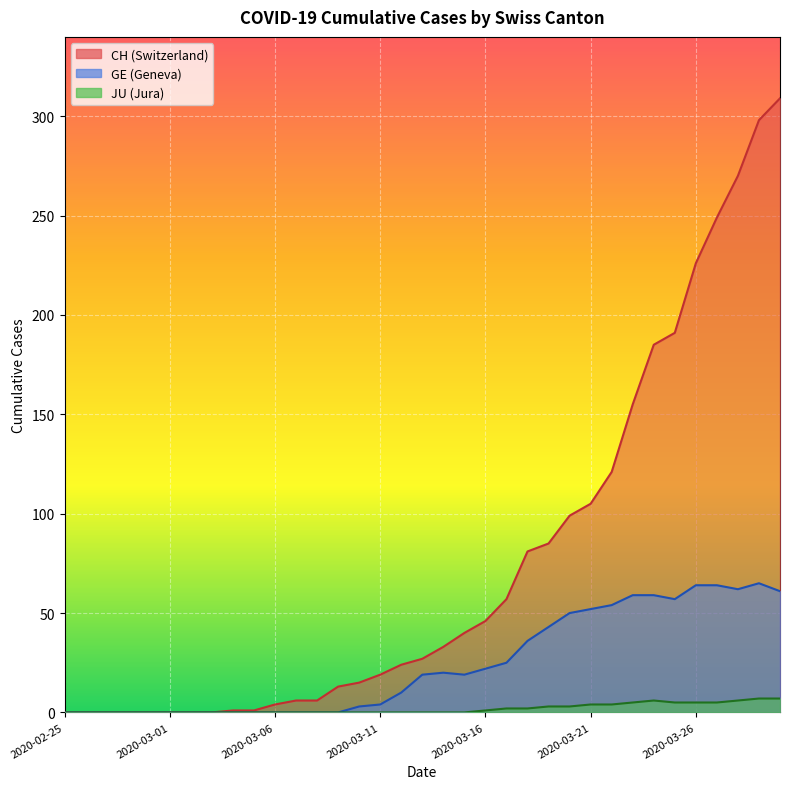

What is the sum of the GE values at 33 and 12?

65